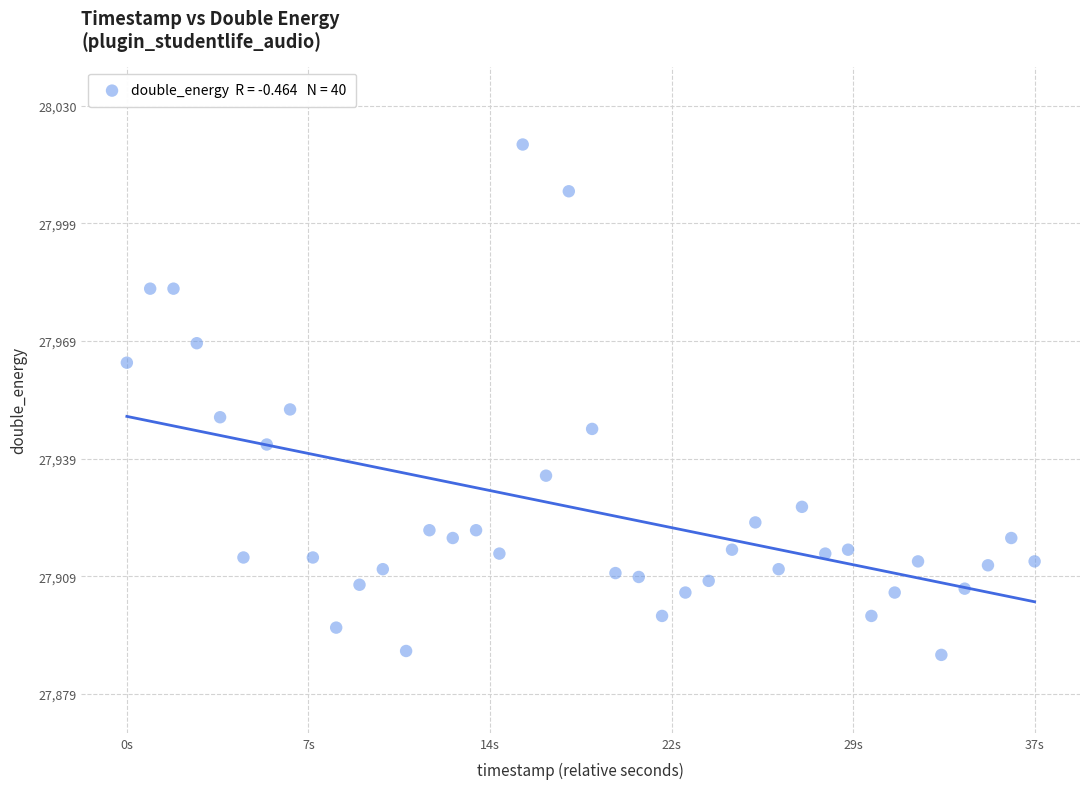

What is the range of Y values (max minus min)?

131